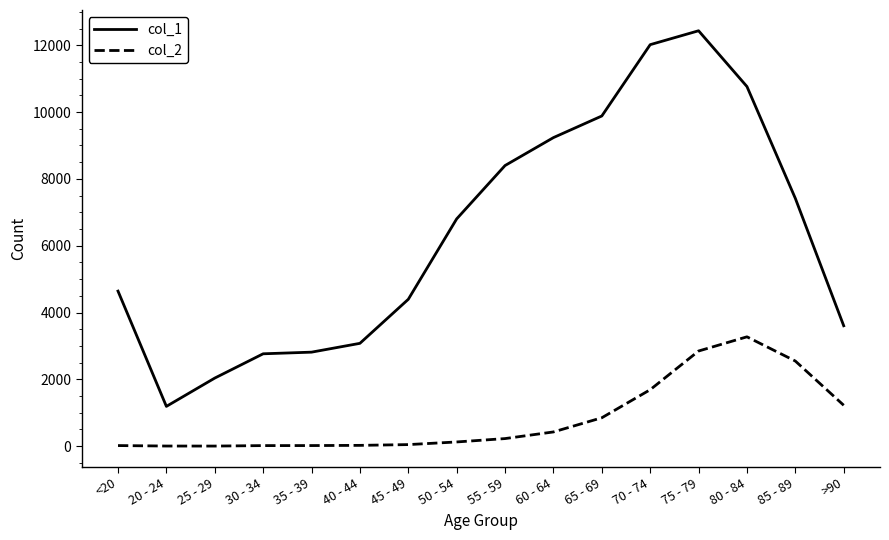

At 85 - 89, list the series in order from smallest to largest.

col_2, col_1